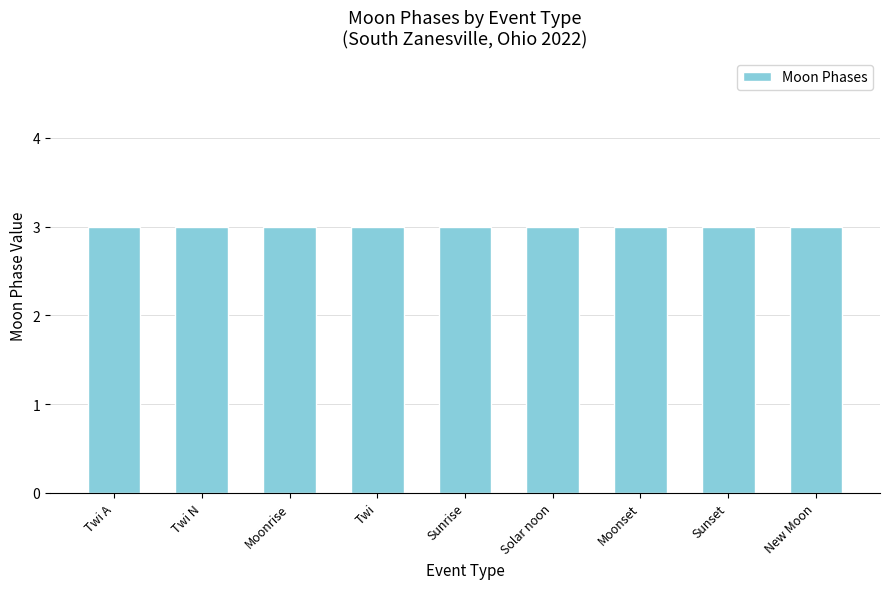

At which label is the value closest to 1?

Twi A